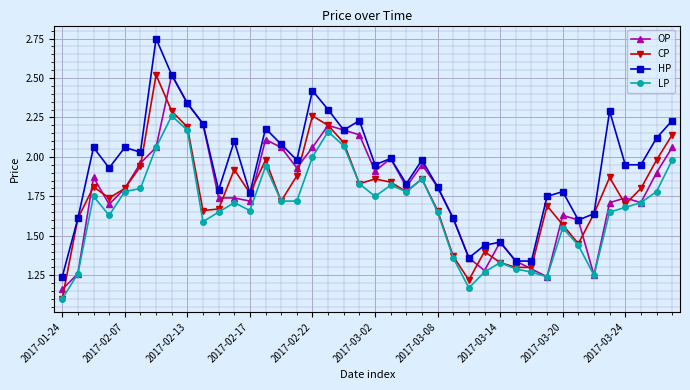

Which series has the largest range (max minus min)?

HP